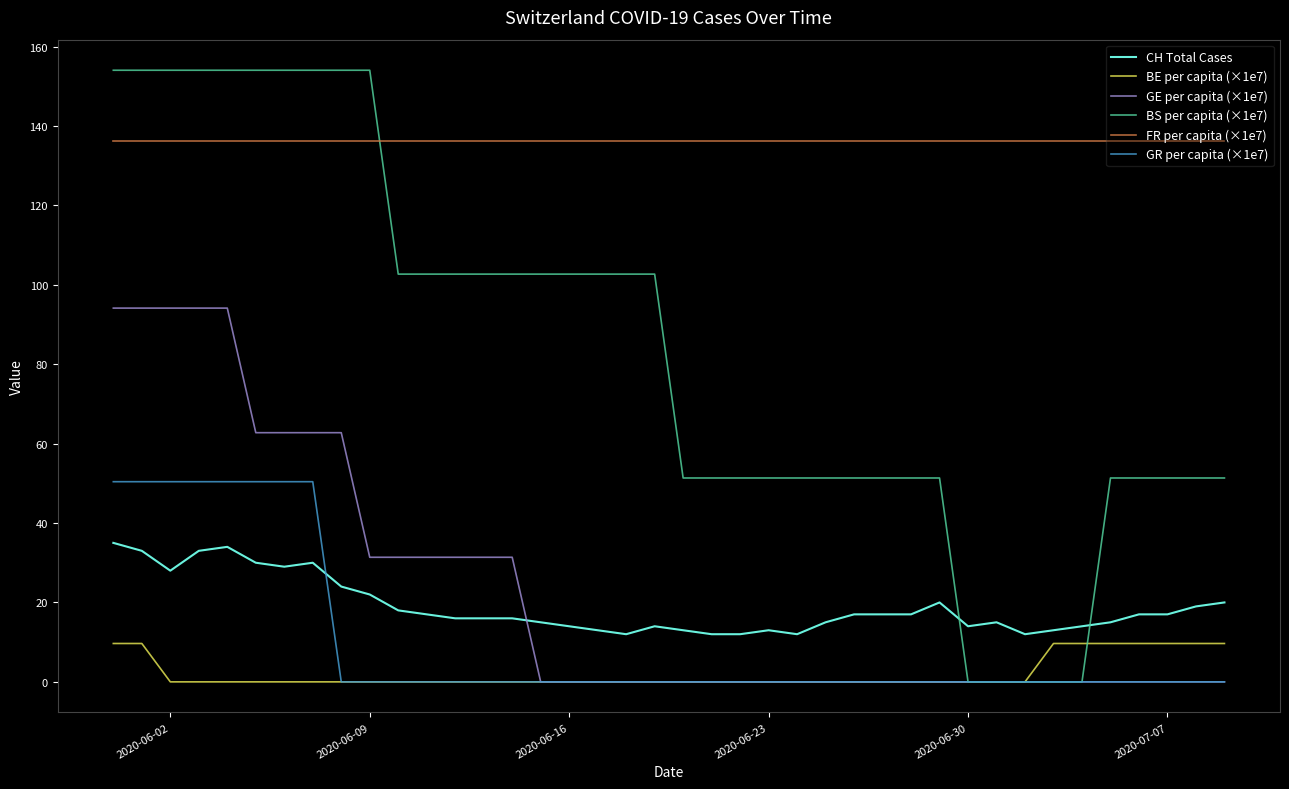

List the series in order of their peak value, lowest first.

BE per capita (×1e7), CH Total Cases, GR per capita (×1e7), GE per capita (×1e7), FR per capita (×1e7), BS per capita (×1e7)